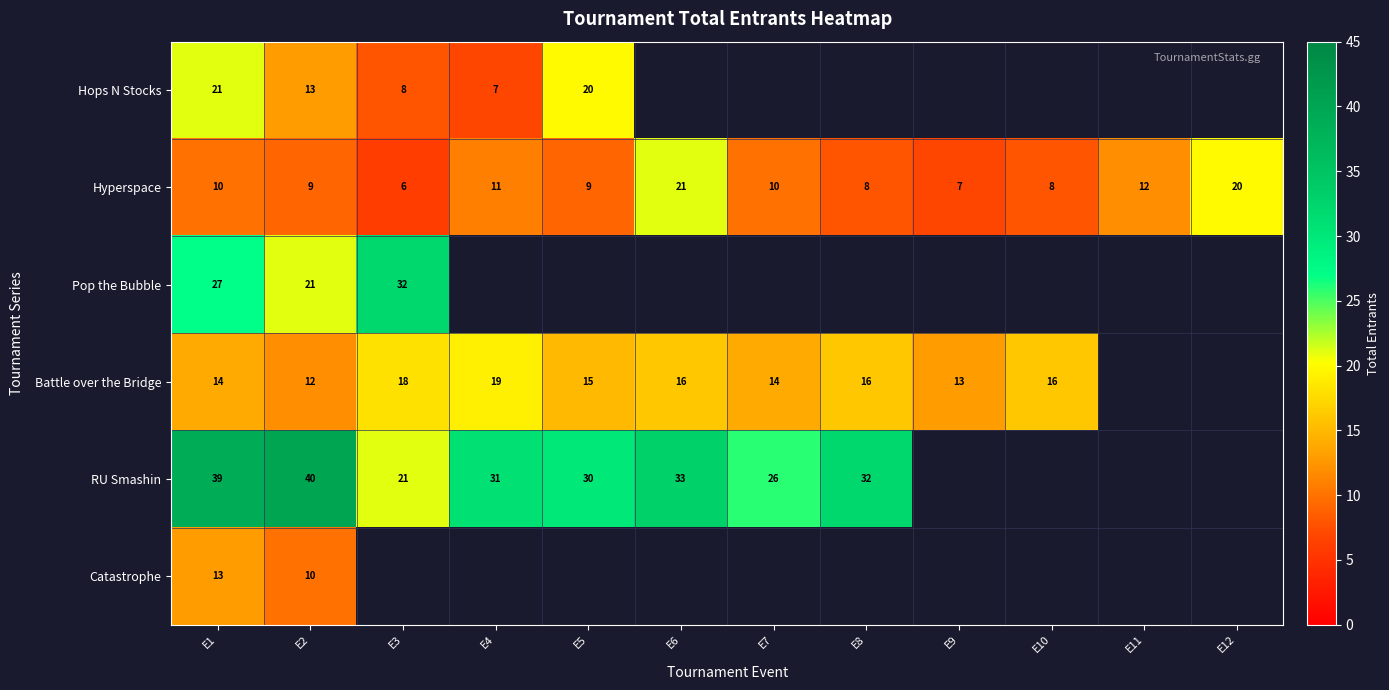

What is the sum of the Hops N Stocks values at E1 and E4?

28